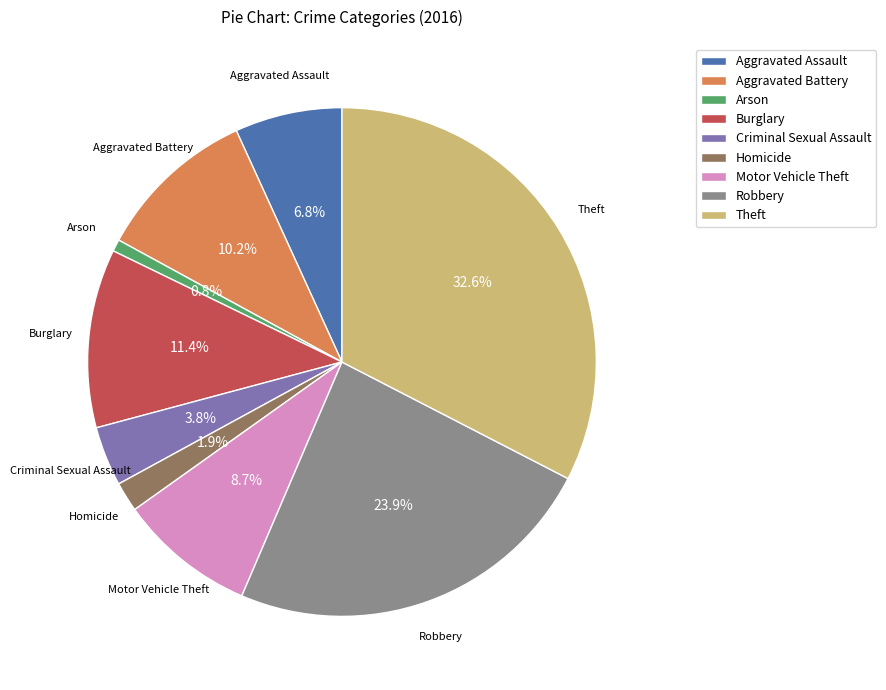

Rank the categories by value from highest to lowest.

Theft, Robbery, Burglary, Aggravated Battery, Motor Vehicle Theft, Aggravated Assault, Criminal Sexual Assault, Homicide, Arson